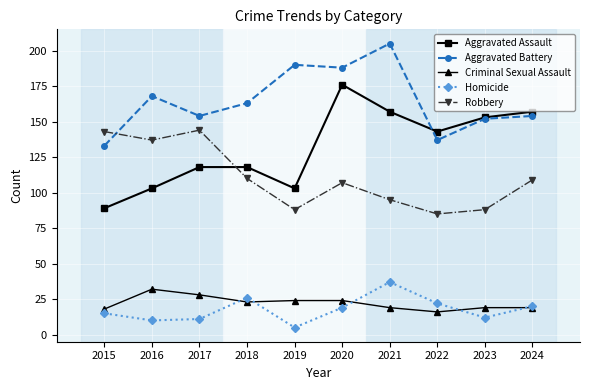

What is the sum of the Homicide values at 2015 and 2019?

20